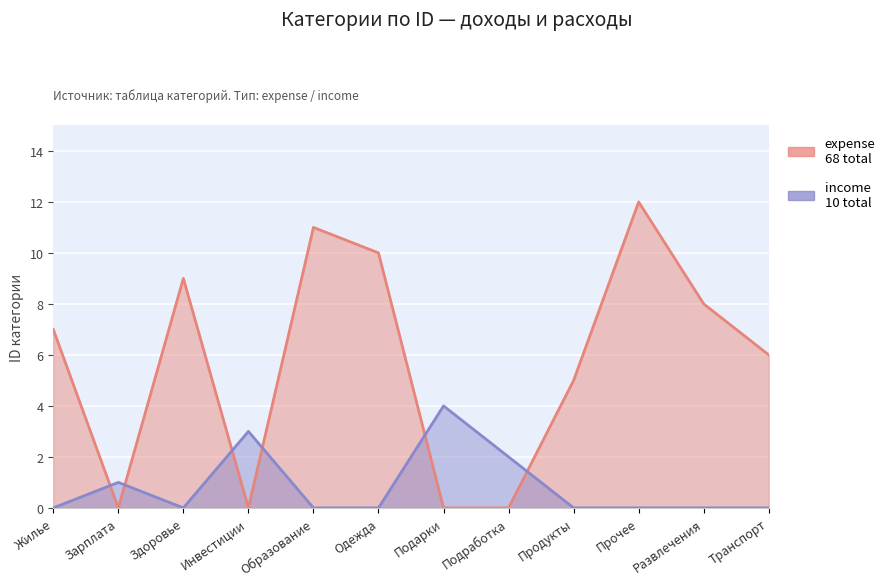

What is the total value across all series at Жилье?

7